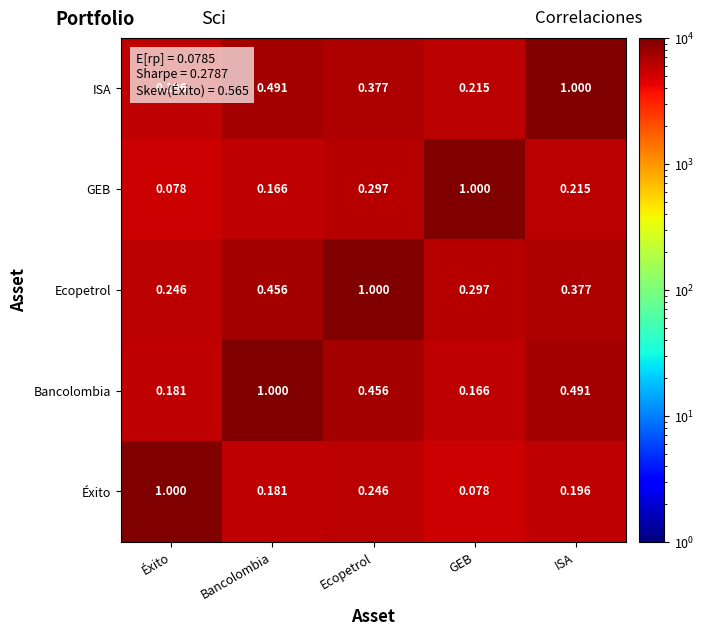

Which series has the largest total across all categories?

Ecopetrol